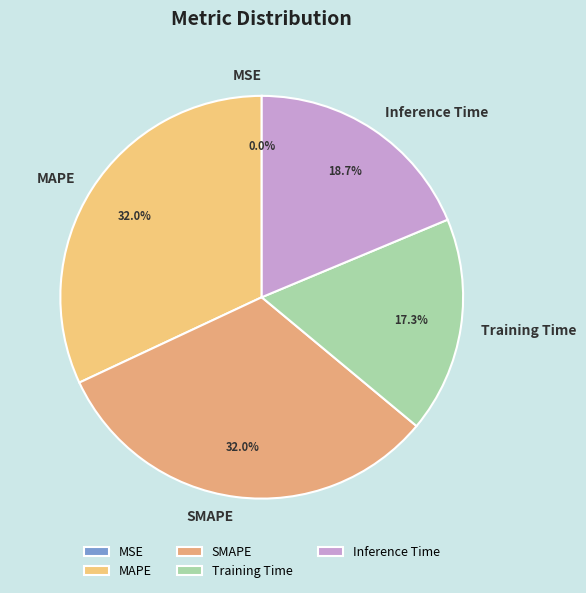

Is there a majority slice in this chart?

No